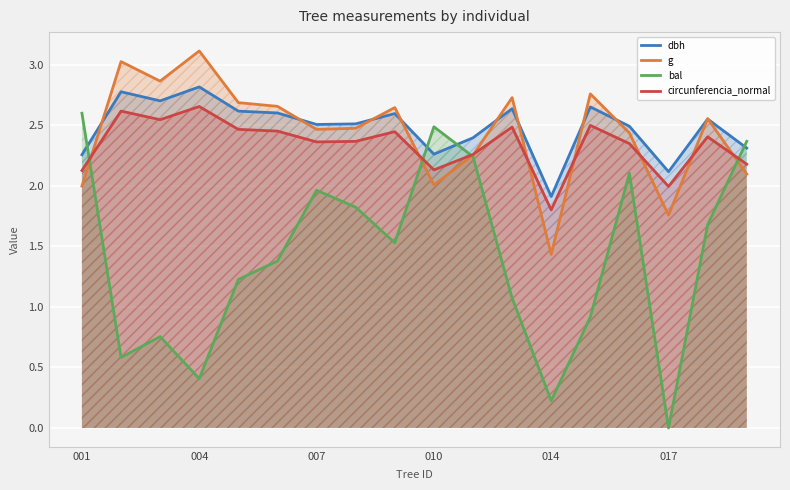

True or false: dbh and circunferencia_normal cross at least once.

False